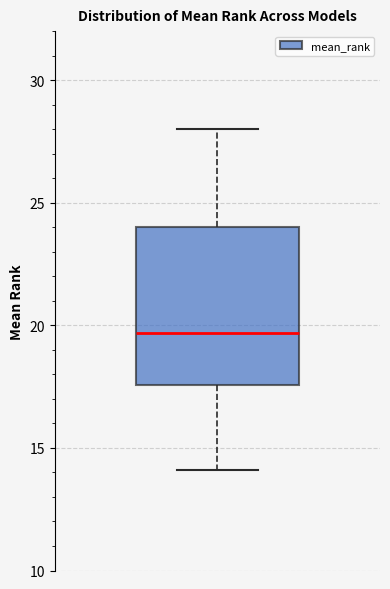

Read this box plot against the y-axis: the position of the median line, the range covered by the box, and the ends of both whiskers. The values are not printed on the chart, so give them approximately, as read against the axis.

median 19.5, box 17.5 to 24.0, whiskers 14.0 to 28.0